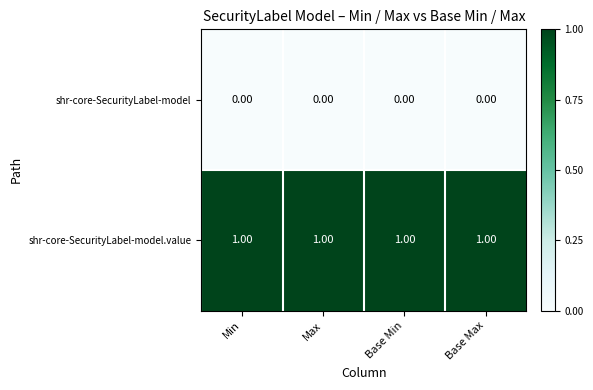

What is the sum of all shr-core-SecurityLabel-model.value values?

4